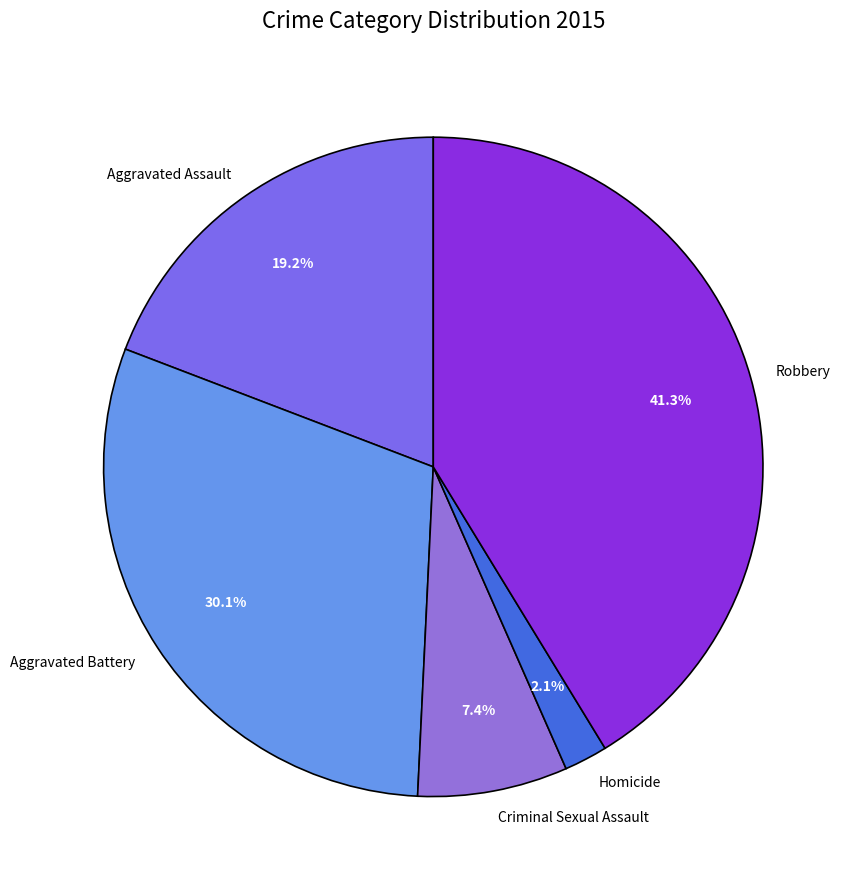

Combined, do Aggravated Assault and Criminal Sexual Assault account for over 50%?

No